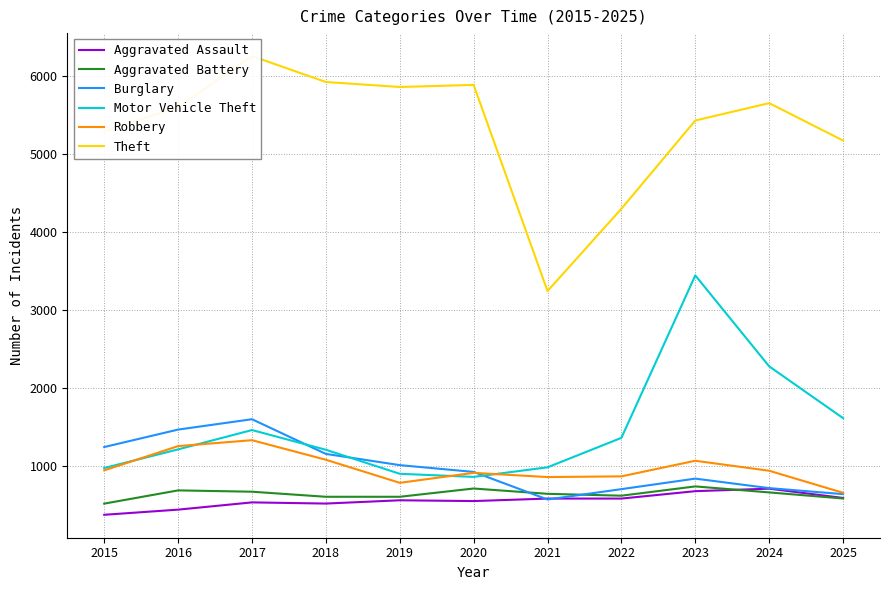

Reading right to left, extract all data points from this chart.

Aggravated Assault: 2025=588	2024=707	2023=675	2022=580	2021=580	2020=548	2019=558	2018=516	2017=531	2016=438	2015=372
Aggravated Battery: 2025=581	2024=659	2023=736	2022=617	2021=641	2020=709	2019=603	2018=603	2017=668	2016=685	2015=515
Burglary: 2025=637	2024=714	2023=836	2022=701	2021=568	2020=922	2019=1009	2018=1153	2017=1598	2016=1465	2015=1241
Motor Vehicle Theft: 2025=1612	2024=2276	2023=3443	2022=1359	2021=981	2020=858	2019=898	2018=1206	2017=1459	2016=1211	2015=972
Robbery: 2025=654	2024=937	2023=1065	2022=865	2021=856	2020=910	2019=782	2018=1078	2017=1329	2016=1253	2015=942
Theft: 2025=5173	2024=5653	2023=5430	2022=4298	2021=3242	2020=5887	2019=5860	2018=5924	2017=6257	2016=5601	2015=5293